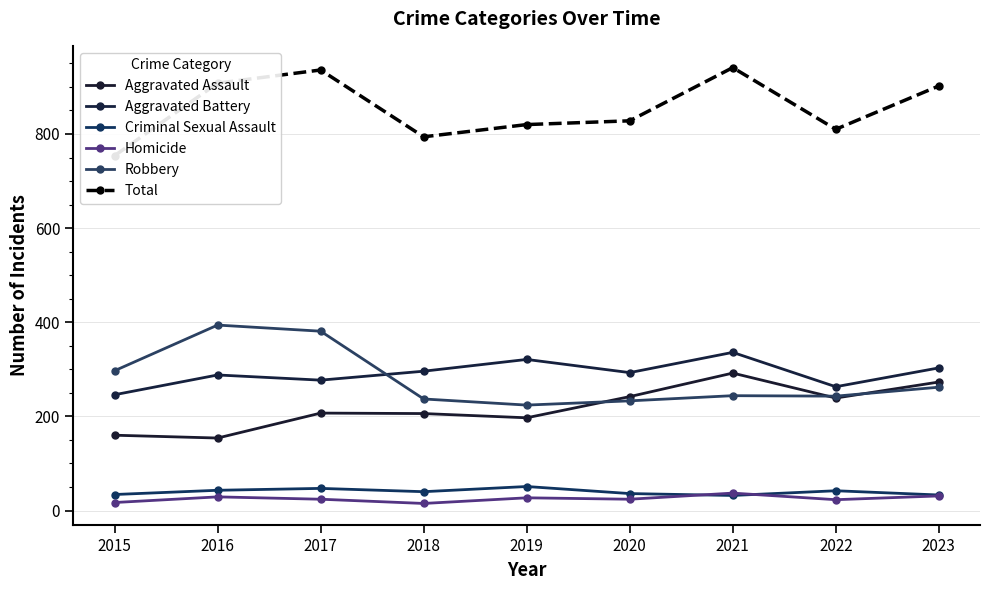

What is the difference between the highest and lowest values at 2016?

879